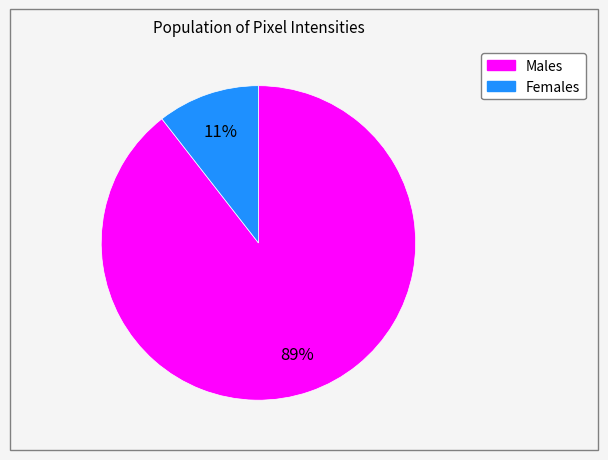

To the nearest percent, what is the average slice percentage?

50%